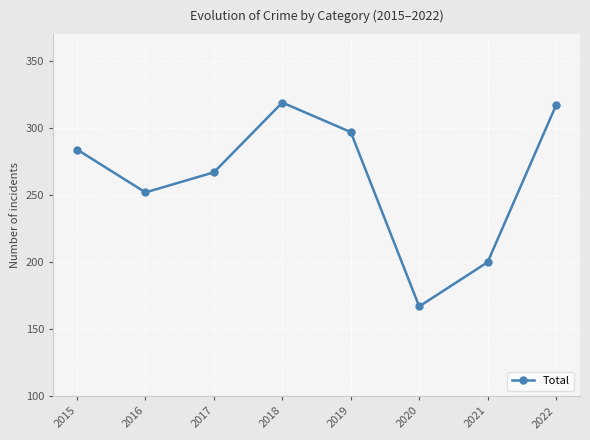

Read the value at 2019, to the nearest 5.

295